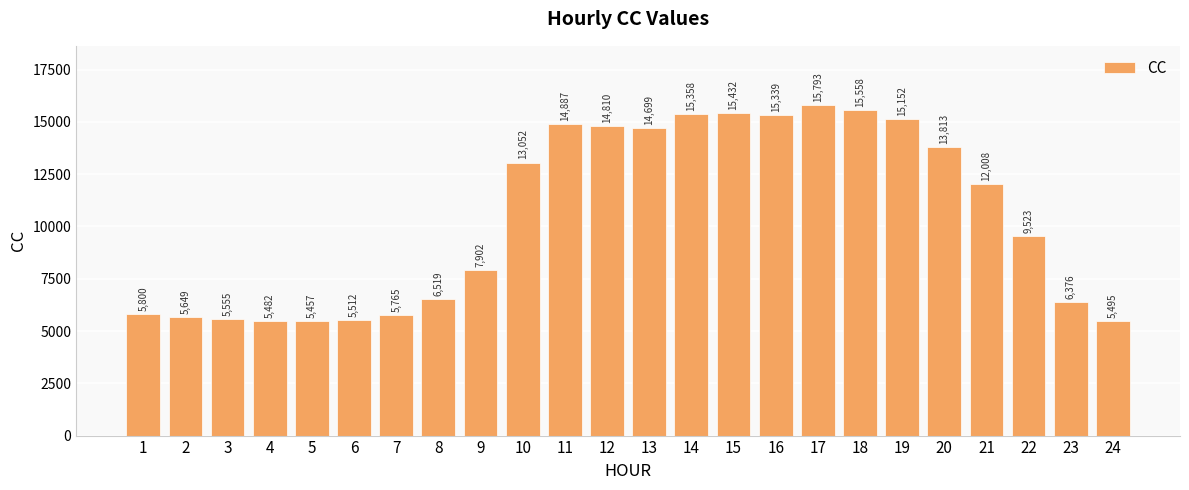

Rank the categories by value from highest to lowest.

17, 18, 15, 14, 16, 19, 11, 12, 13, 20, 10, 21, 22, 9, 8, 23, 1, 7, 2, 3, 6, 24, 4, 5